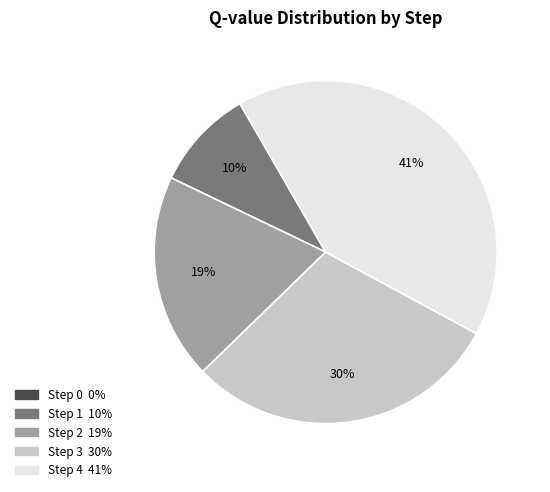

Is it true that Step 4 is 53% of the pie?

False